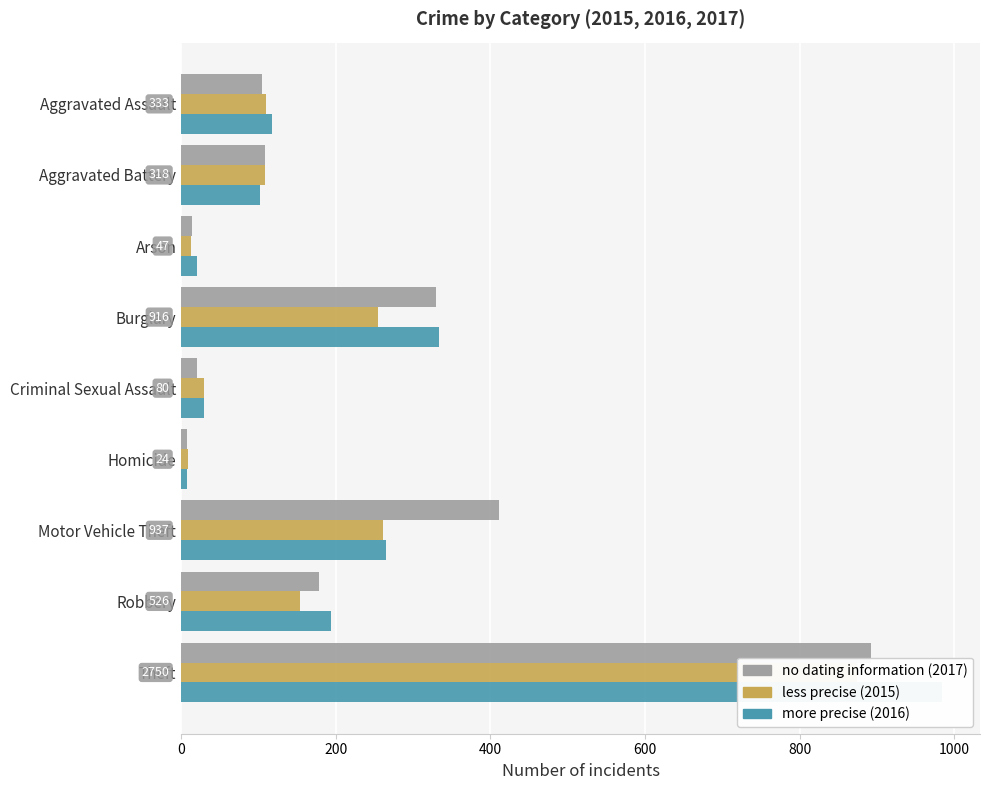

Between Burglary and Theft, which series saw the biggest shift?

2016 (more precise)